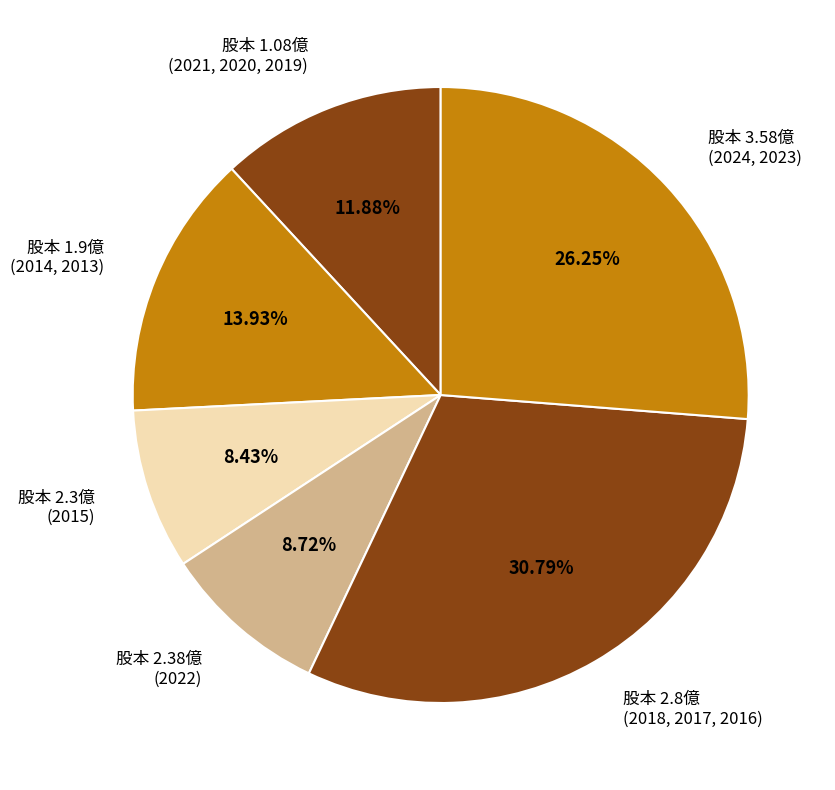

Is the sum of 股本 2.3億 (2015) and 股本 1.9億 (2014, 2013) greater than half?

No